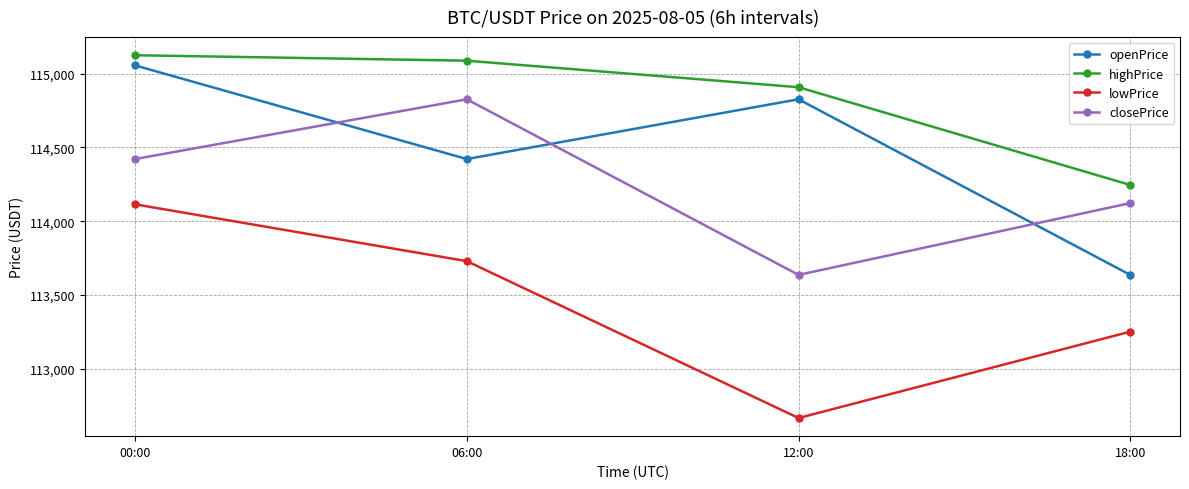

What is the average value of the closePrice series?

114251.9